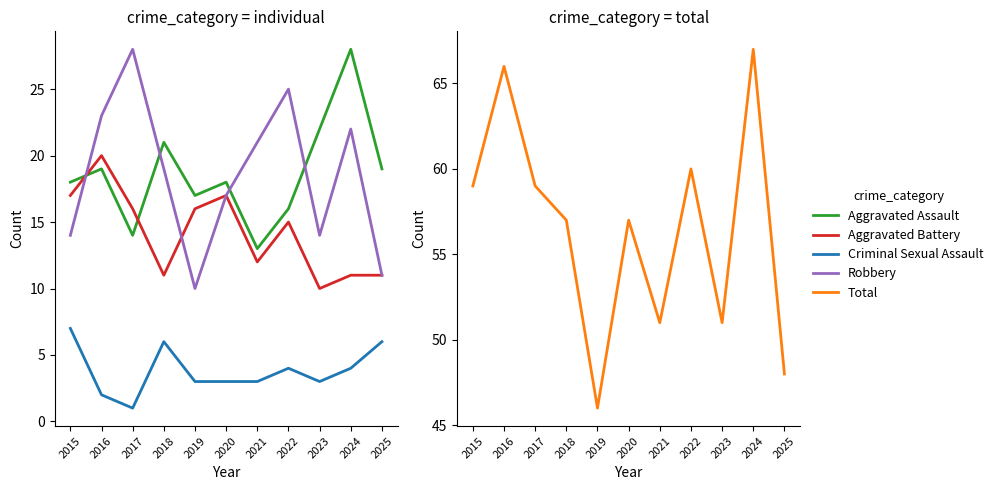

What is the difference between the highest and lowest values at 2023?

48